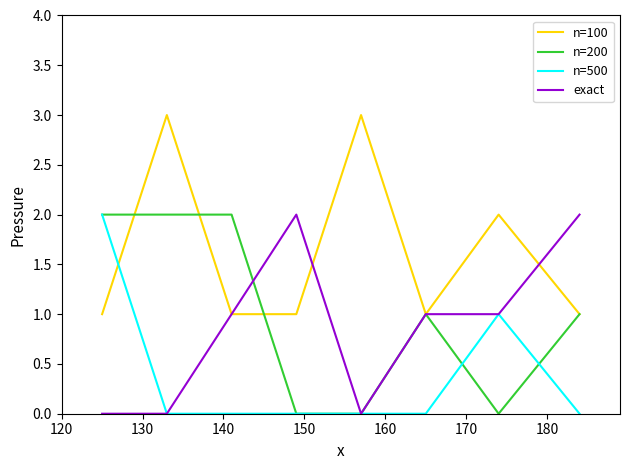

What is the maximum value shown in the chart?

3